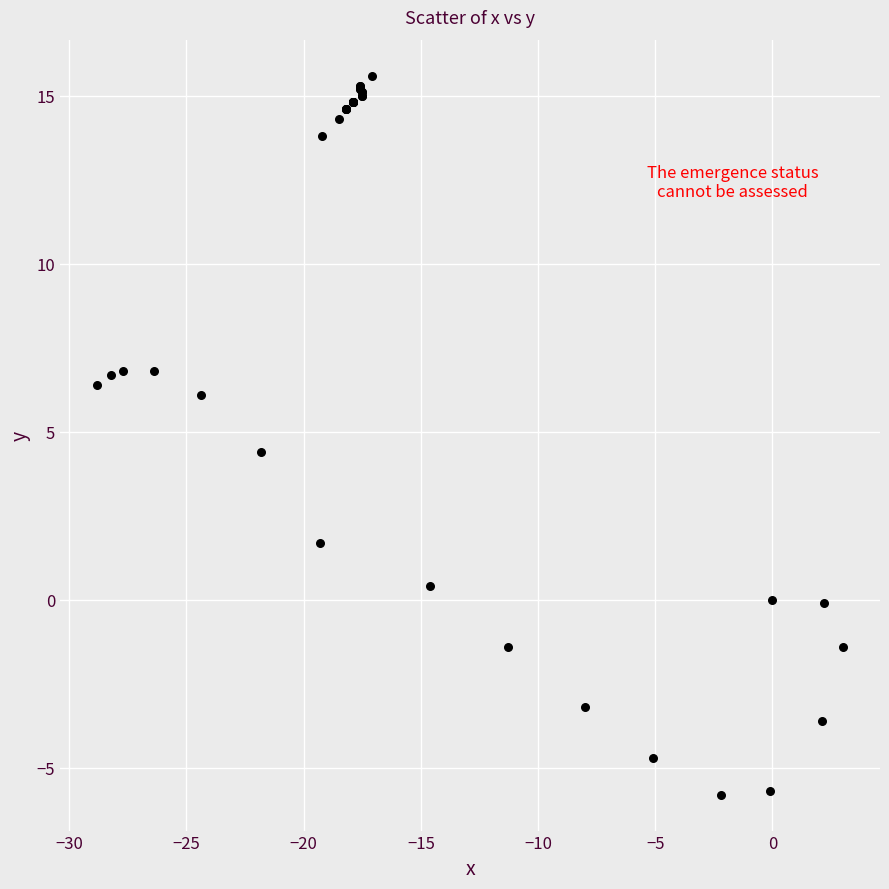

What Y value in the scatter plot is closest to 4?

4.4